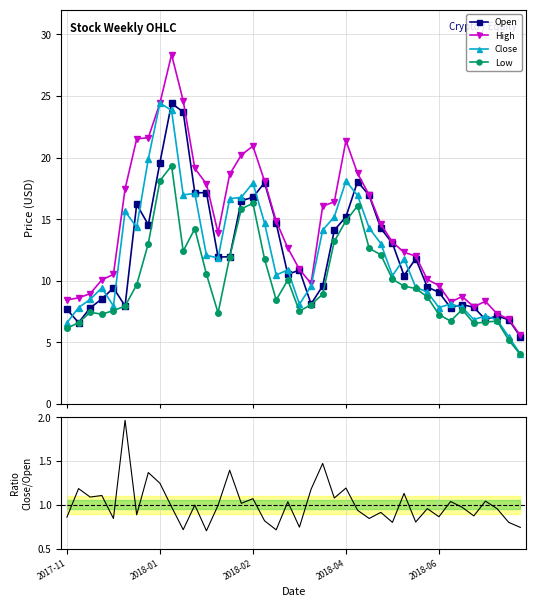

Is it true that Close equals 16.1 at 19?

False